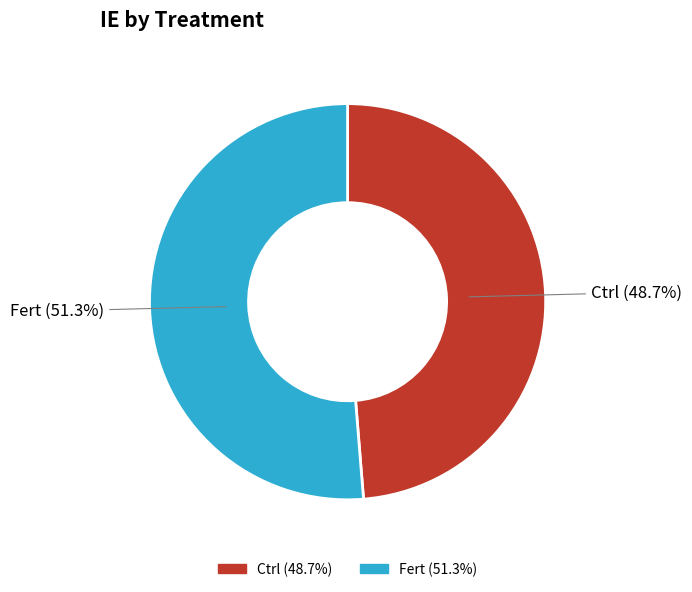

To the nearest percent, what percentage of the pie is Fert?

51%